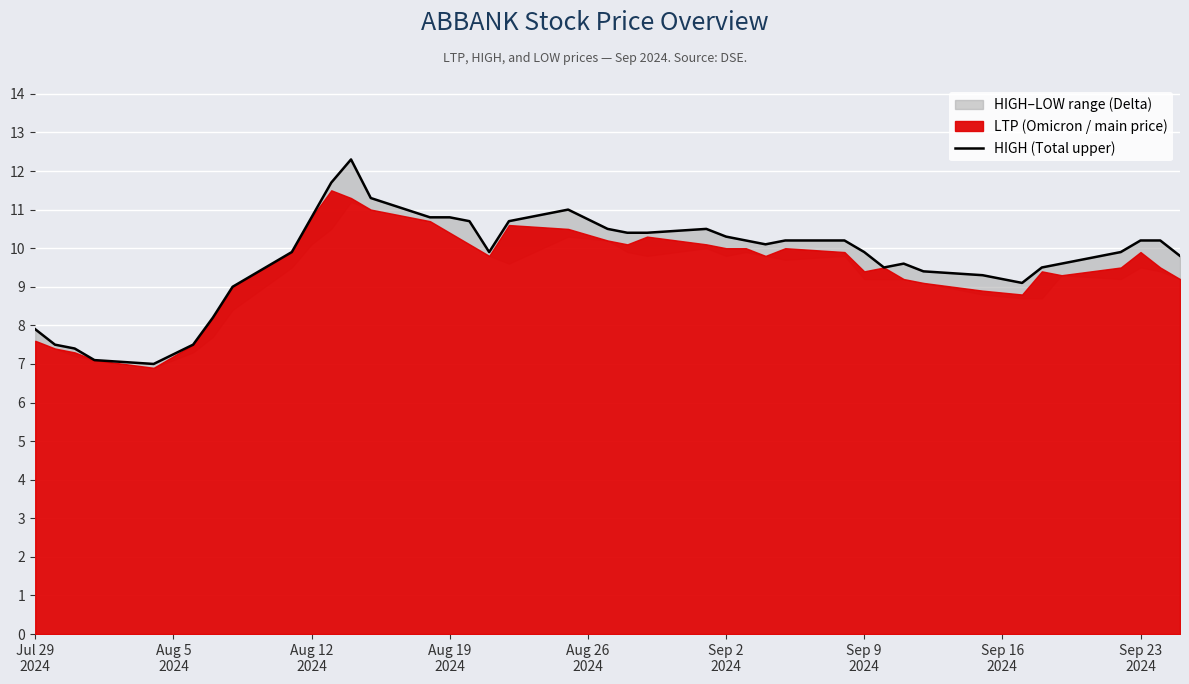

Does the chart display data point markers on the line(s)?

No